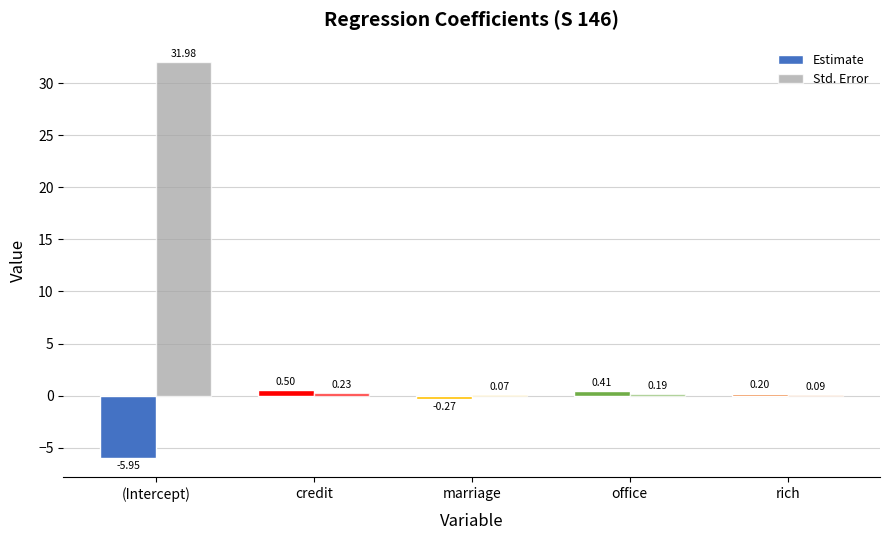

What is the label of the 5th bar from the right?

(Intercept)